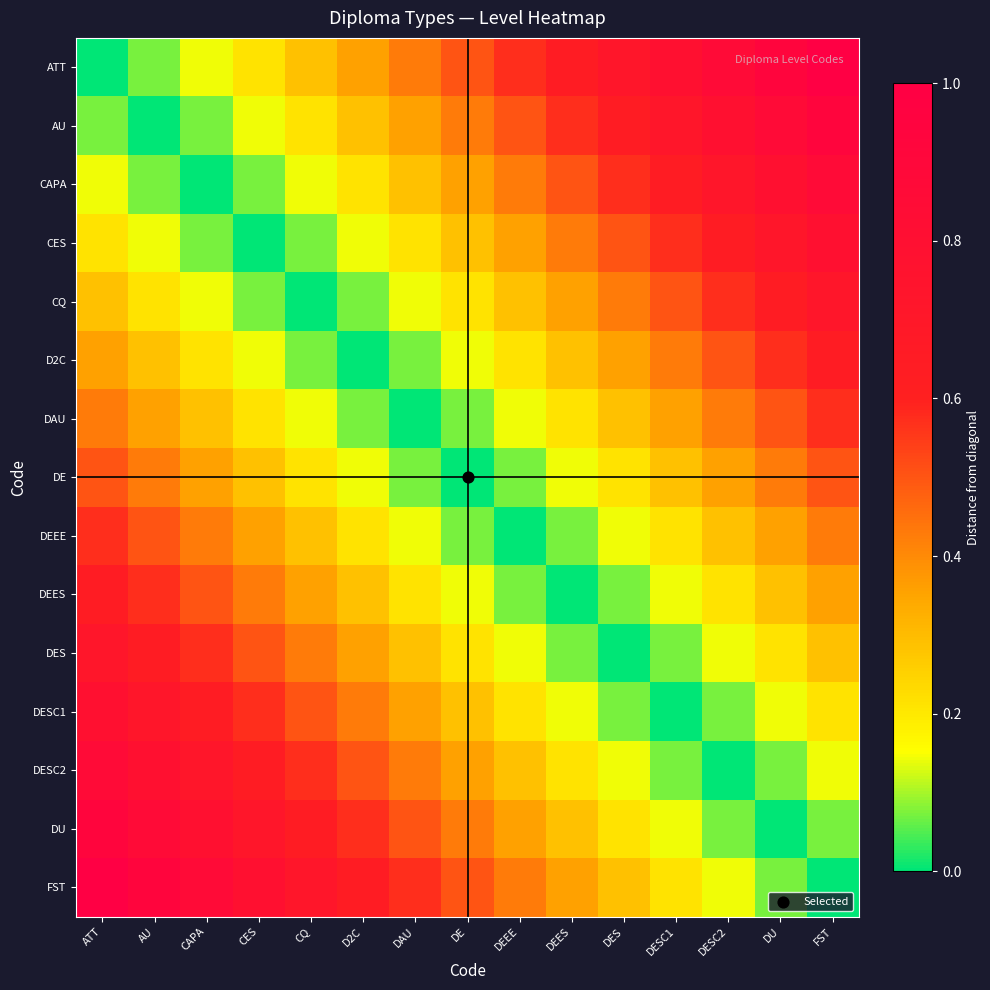

Reading left to right, extract all data points from this chart.

ATT: ATT=0.0	AU=0.1	CAPA=0.1	CES=0.2	CQ=0.3	D2C=0.4	DAU=0.4	DE=0.5	DEEE=0.6	DEES=0.6	DES=0.7	DESC1=0.8	DESC2=0.9	DU=0.9	FST=1.0
AU: ATT=0.1	AU=0.0	CAPA=0.1	CES=0.1	CQ=0.2	D2C=0.3	DAU=0.4	DE=0.4	DEEE=0.5	DEES=0.6	DES=0.6	DESC1=0.7	DESC2=0.8	DU=0.9	FST=0.9
CAPA: ATT=0.1	AU=0.1	CAPA=0.0	CES=0.1	CQ=0.1	D2C=0.2	DAU=0.3	DE=0.4	DEEE=0.4	DEES=0.5	DES=0.6	DESC1=0.6	DESC2=0.7	DU=0.8	FST=0.9
CES: ATT=0.2	AU=0.1	CAPA=0.1	CES=0.0	CQ=0.1	D2C=0.1	DAU=0.2	DE=0.3	DEEE=0.4	DEES=0.4	DES=0.5	DESC1=0.6	DESC2=0.6	DU=0.7	FST=0.8
CQ: ATT=0.3	AU=0.2	CAPA=0.1	CES=0.1	CQ=0.0	D2C=0.1	DAU=0.1	DE=0.2	DEEE=0.3	DEES=0.4	DES=0.4	DESC1=0.5	DESC2=0.6	DU=0.6	FST=0.7
D2C: ATT=0.4	AU=0.3	CAPA=0.2	CES=0.1	CQ=0.1	D2C=0.0	DAU=0.1	DE=0.1	DEEE=0.2	DEES=0.3	DES=0.4	DESC1=0.4	DESC2=0.5	DU=0.6	FST=0.6
DAU: ATT=0.4	AU=0.4	CAPA=0.3	CES=0.2	CQ=0.1	D2C=0.1	DAU=0.0	DE=0.1	DEEE=0.1	DEES=0.2	DES=0.3	DESC1=0.4	DESC2=0.4	DU=0.5	FST=0.6
DE: ATT=0.5	AU=0.4	CAPA=0.4	CES=0.3	CQ=0.2	D2C=0.1	DAU=0.1	DE=0.0	DEEE=0.1	DEES=0.1	DES=0.2	DESC1=0.3	DESC2=0.4	DU=0.4	FST=0.5
DEEE: ATT=0.6	AU=0.5	CAPA=0.4	CES=0.4	CQ=0.3	D2C=0.2	DAU=0.1	DE=0.1	DEEE=0.0	DEES=0.1	DES=0.1	DESC1=0.2	DESC2=0.3	DU=0.4	FST=0.4
DEES: ATT=0.6	AU=0.6	CAPA=0.5	CES=0.4	CQ=0.4	D2C=0.3	DAU=0.2	DE=0.1	DEEE=0.1	DEES=0.0	DES=0.1	DESC1=0.1	DESC2=0.2	DU=0.3	FST=0.4
DES: ATT=0.7	AU=0.6	CAPA=0.6	CES=0.5	CQ=0.4	D2C=0.4	DAU=0.3	DE=0.2	DEEE=0.1	DEES=0.1	DES=0.0	DESC1=0.1	DESC2=0.1	DU=0.2	FST=0.3
DESC1: ATT=0.8	AU=0.7	CAPA=0.6	CES=0.6	CQ=0.5	D2C=0.4	DAU=0.4	DE=0.3	DEEE=0.2	DEES=0.1	DES=0.1	DESC1=0.0	DESC2=0.1	DU=0.1	FST=0.2
DESC2: ATT=0.9	AU=0.8	CAPA=0.7	CES=0.6	CQ=0.6	D2C=0.5	DAU=0.4	DE=0.4	DEEE=0.3	DEES=0.2	DES=0.1	DESC1=0.1	DESC2=0.0	DU=0.1	FST=0.1
DU: ATT=0.9	AU=0.9	CAPA=0.8	CES=0.7	CQ=0.6	D2C=0.6	DAU=0.5	DE=0.4	DEEE=0.4	DEES=0.3	DES=0.2	DESC1=0.1	DESC2=0.1	DU=0.0	FST=0.1
FST: ATT=1.0	AU=0.9	CAPA=0.9	CES=0.8	CQ=0.7	D2C=0.6	DAU=0.6	DE=0.5	DEEE=0.4	DEES=0.4	DES=0.3	DESC1=0.2	DESC2=0.1	DU=0.1	FST=0.0